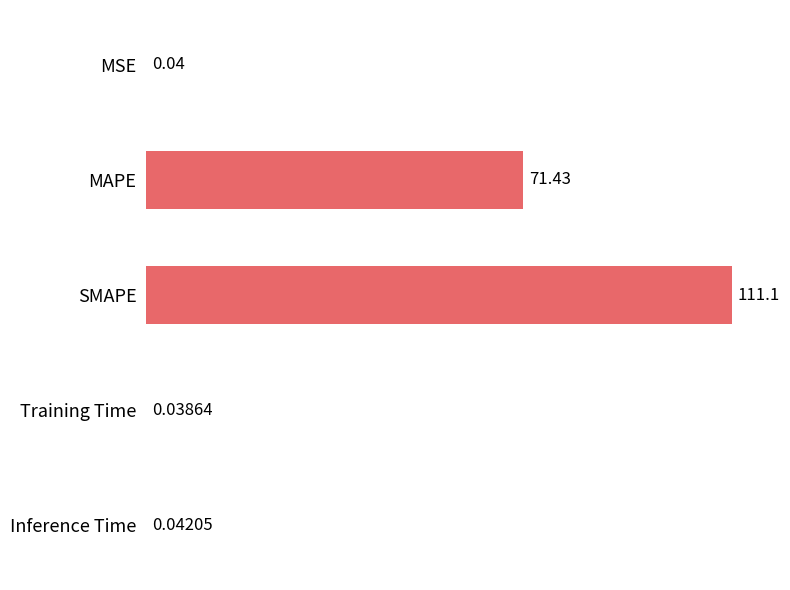

What is the sum of all values?

182.7